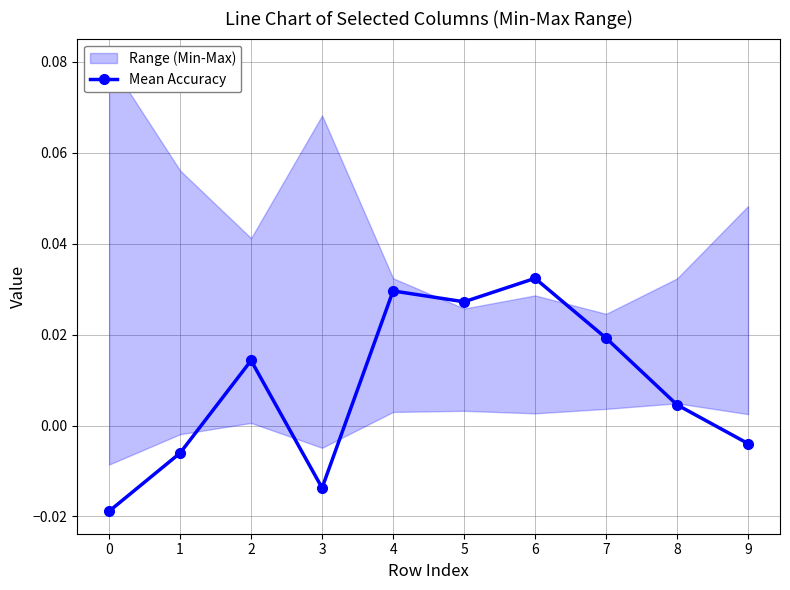

List the labels in order of value, smallest first.

0, 3, 1, 9, 8, 2, 7, 5, 4, 6